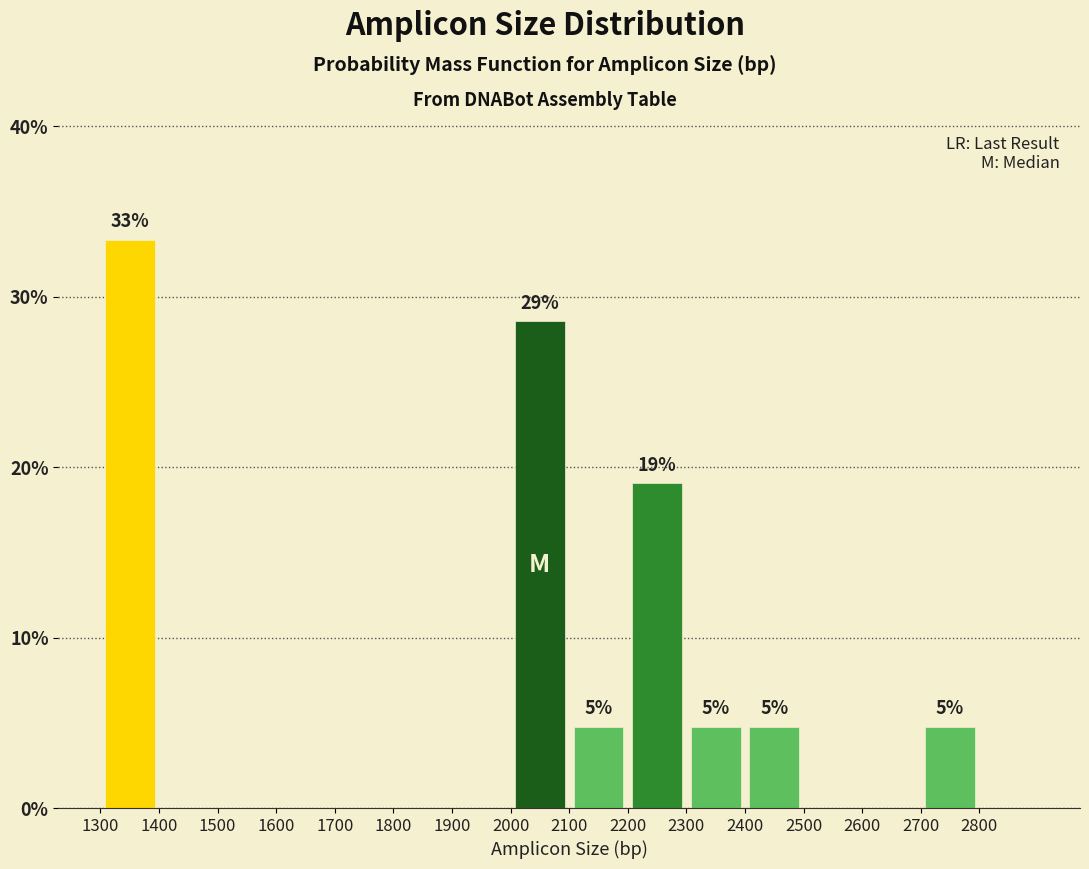

Which range on the x-axis has the tallest bar?

1300 to 1400